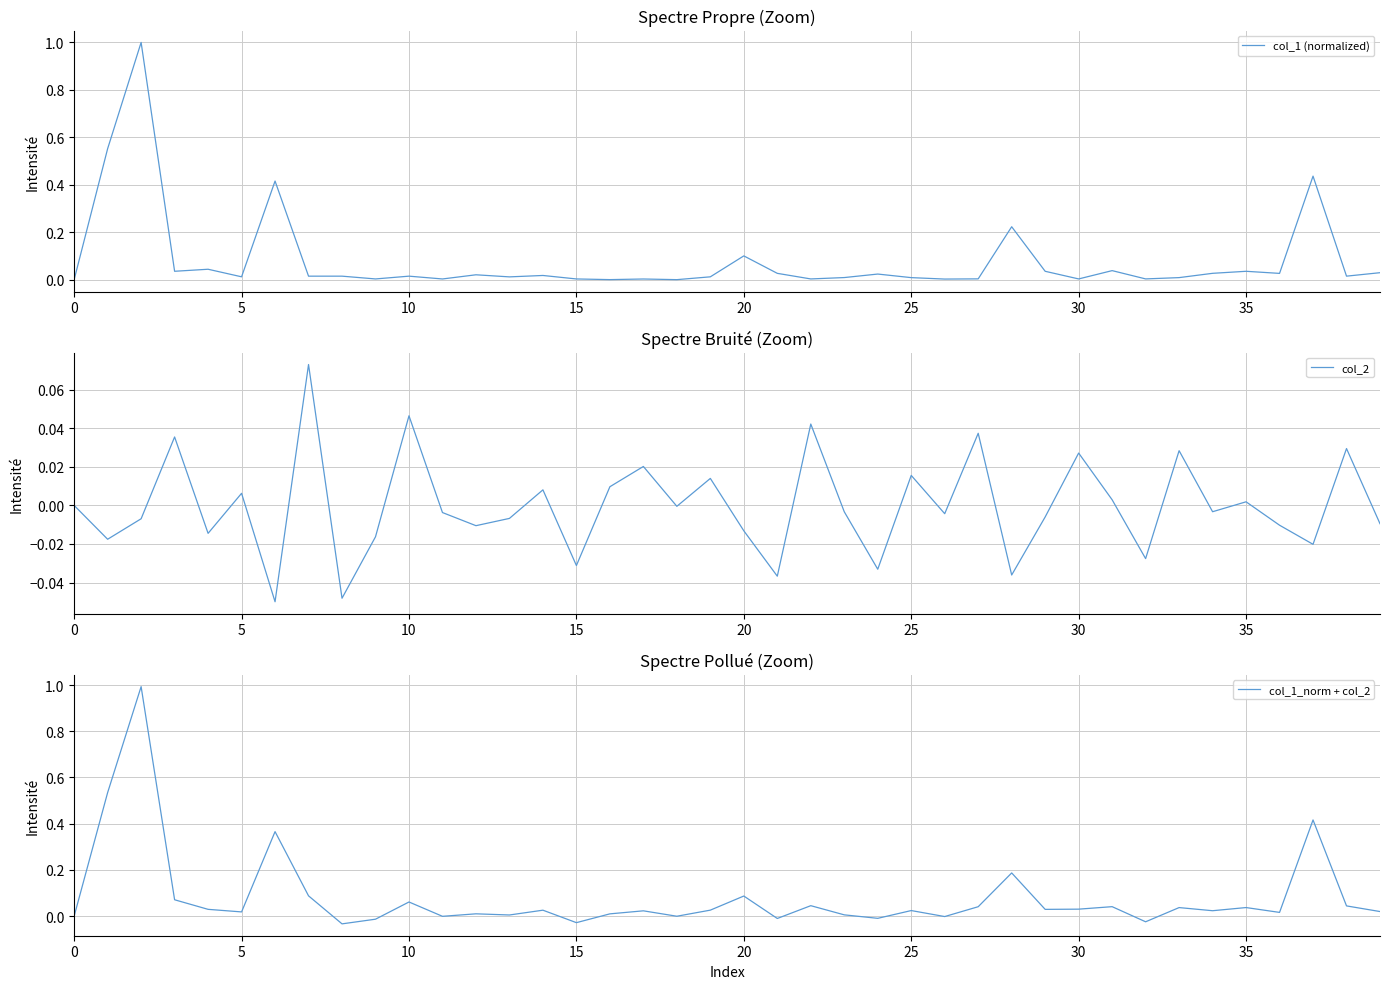

The col_1_norm + col_2 series shows -0.0 at 9. True or false?

True